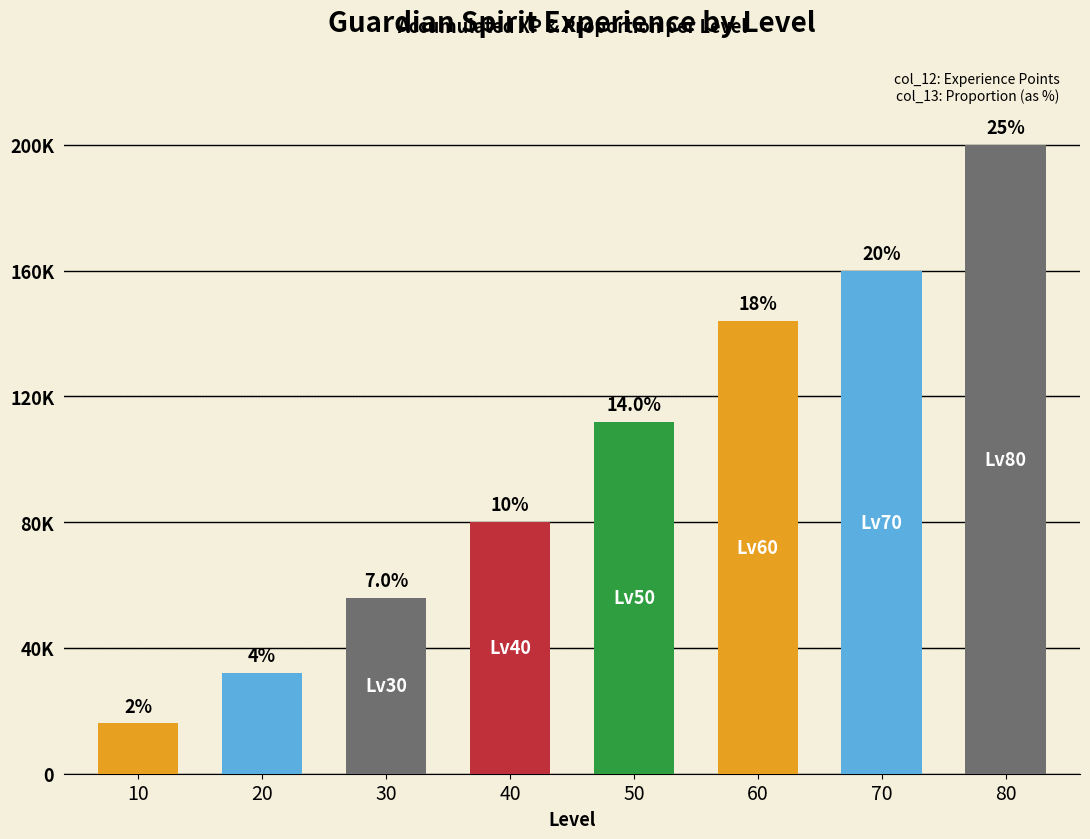

What is the average value?

100000